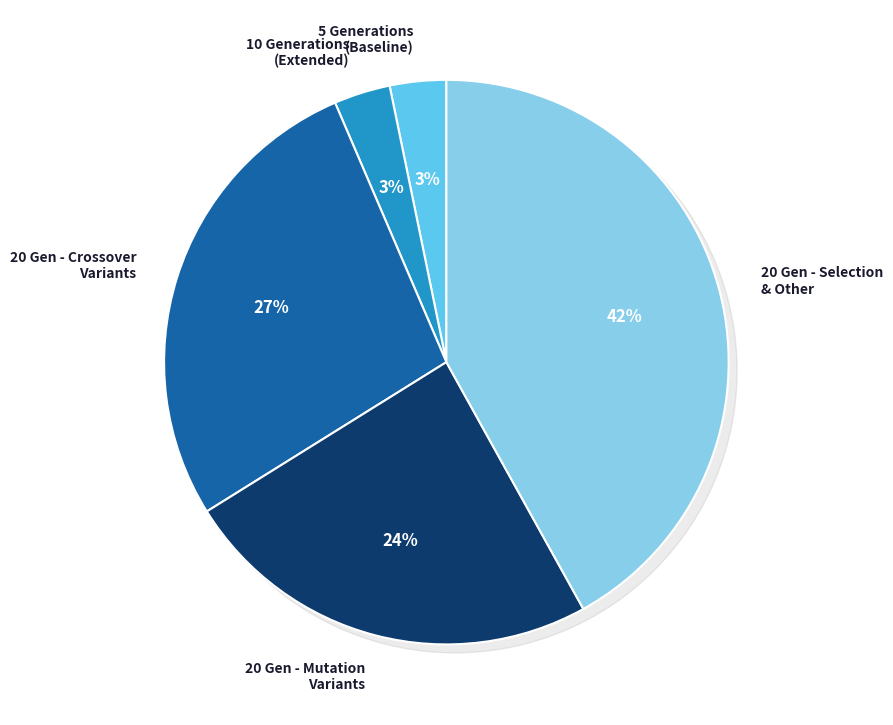

What is the ratio of the value at 10 Generations to the value at 20 Generations (Other)?

0.1